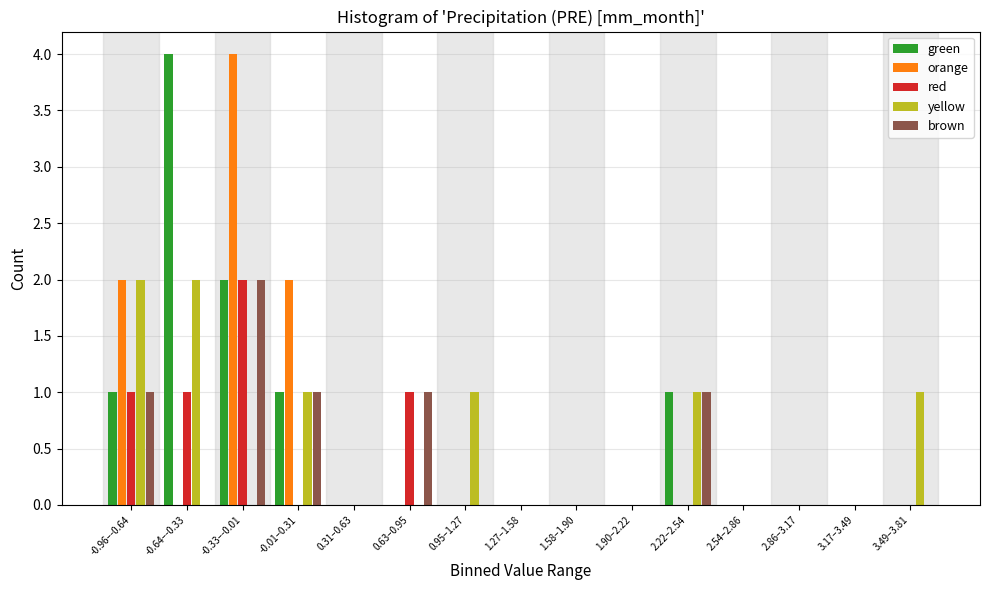

What is the greatest value displayed?

4